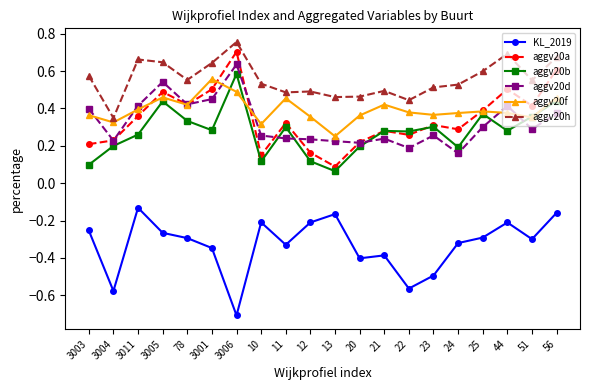

How many interior local peaks does the KL_2019 series have?

5